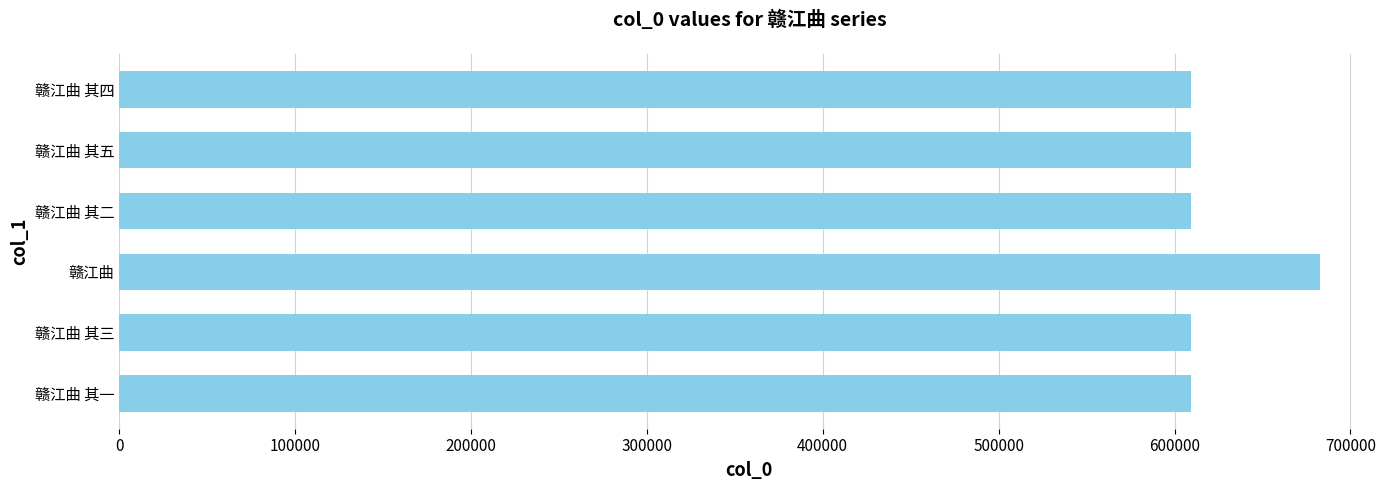

What is the change in value from 赣江曲 to 赣江曲 其二?

-73003